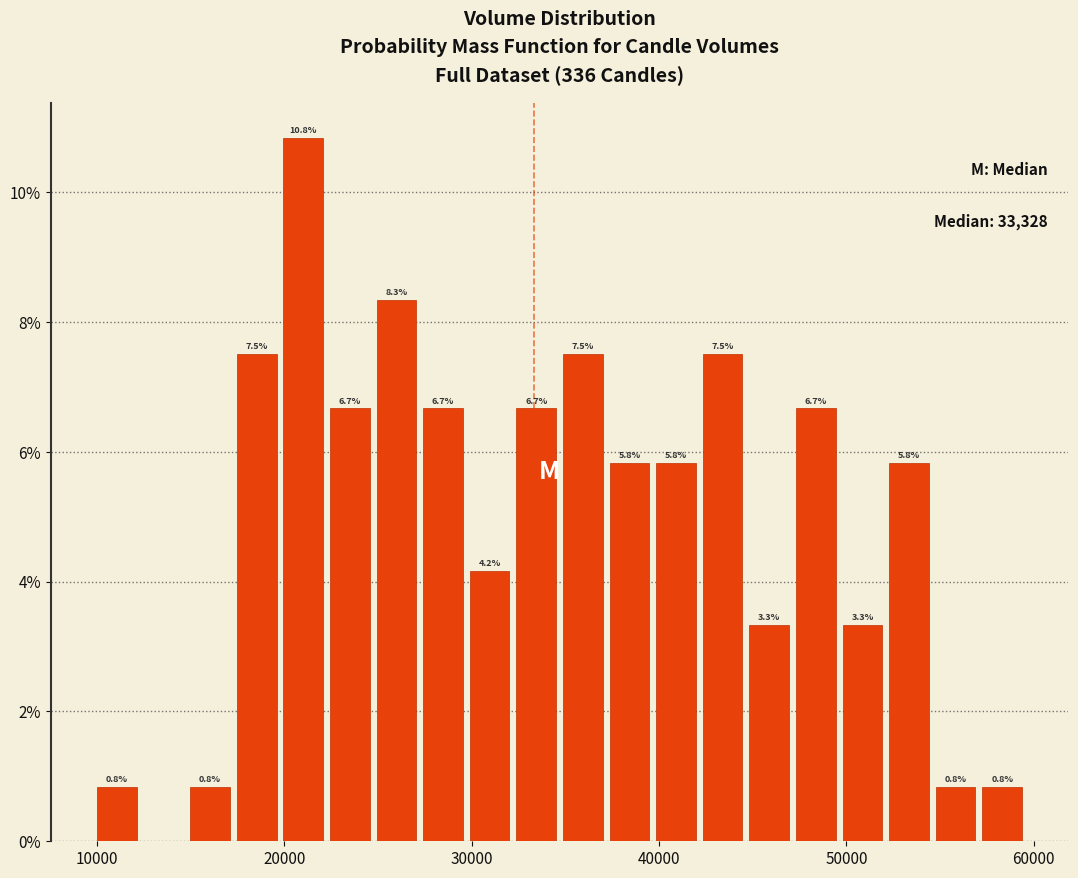

Around what value on the x-axis is the tallest bar? Give the approximate position of its centre, as read against the axis.

21000